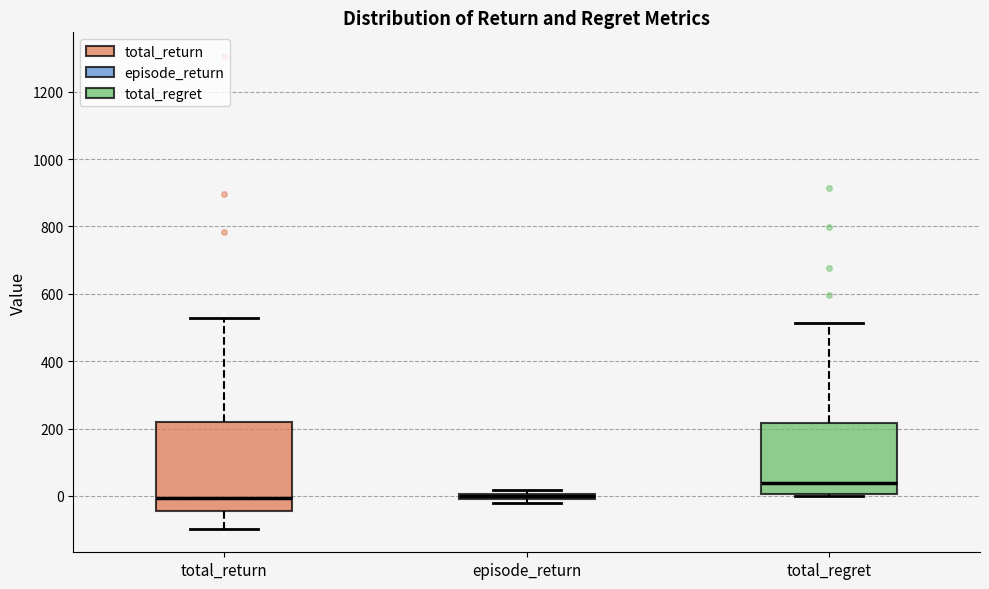

Comparing the boxes themselves (not the whiskers), which one is the tallest?

total_return